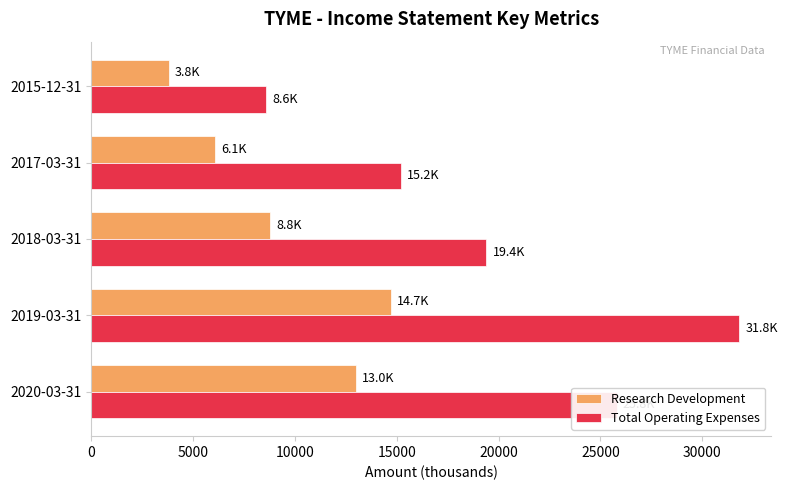

The value of Research Development at 2019-03-31 is 26124. True or false?

False